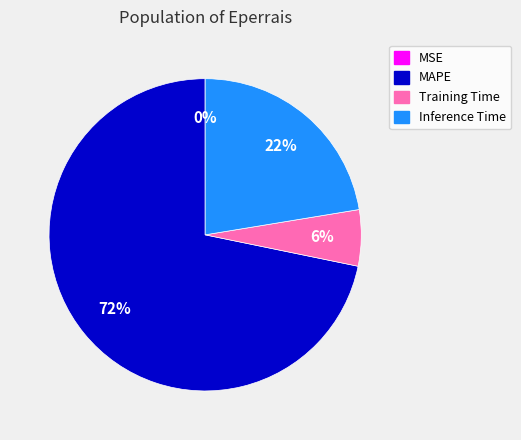

To the nearest percent, what percentage of the pie is Training Time?

6%